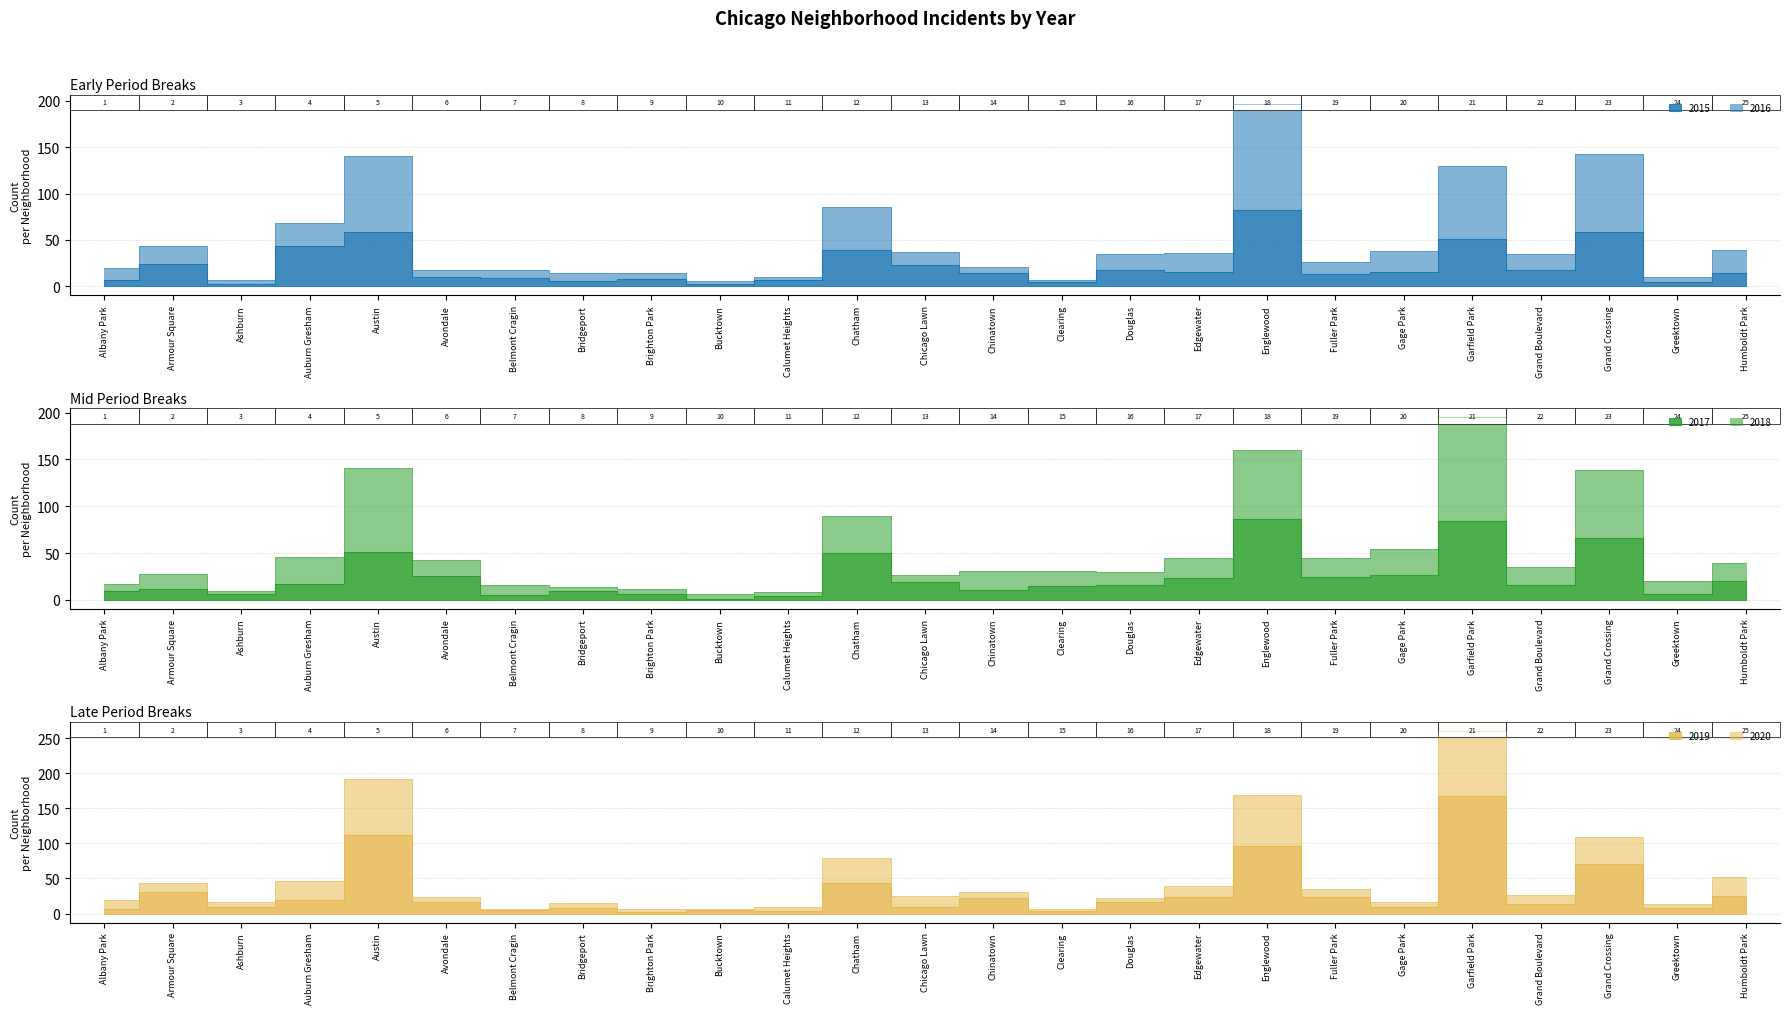

At which label is 2018 closest to 100?

Chatham